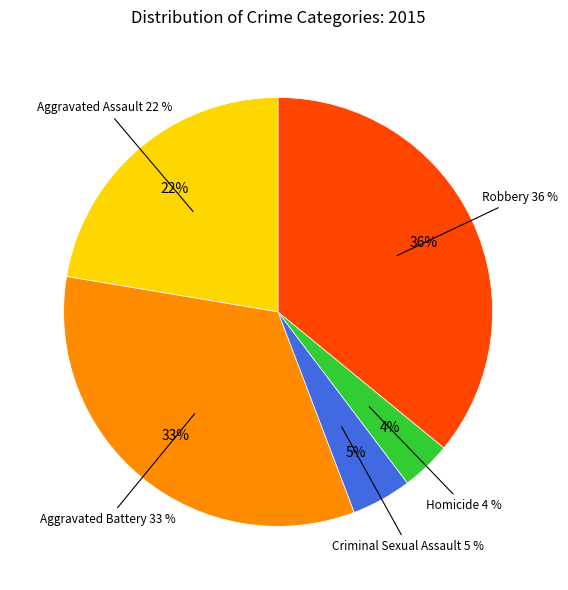

To the nearest percent, what is the difference between the largest and smallest slice percentages?

32%